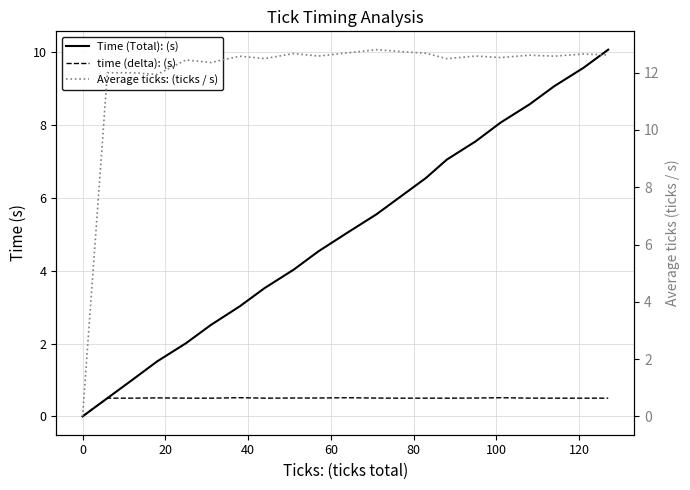

Reading left to right, transcribe all the data shown in this chart.

Time (Total): (s): 0.0	0.5	1.0	1.5	2.0	2.5	3.0	3.5	4.0	4.5	5.0	5.5	6.0	6.5	7.0	7.6	8.1	8.6	9.1	9.6	10.1
time (delta): (s): 0.0	0.5	0.5	0.5	0.5	0.5	0.5	0.5	0.5	0.5	0.5	0.5	0.5	0.5	0.5	0.5	0.5	0.5	0.5	0.5	0.5
Average ticks: (ticks / s): 0.0	12.0	12.0	11.9	12.4	12.4	12.6	12.5	12.7	12.6	12.7	12.8	12.7	12.7	12.5	12.6	12.5	12.6	12.6	12.7	12.6